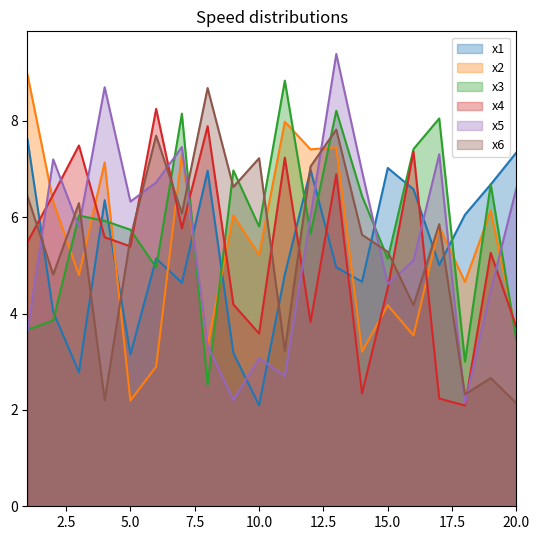

What are all the series names shown in the legend?

x1, x2, x3, x4, x5, x6